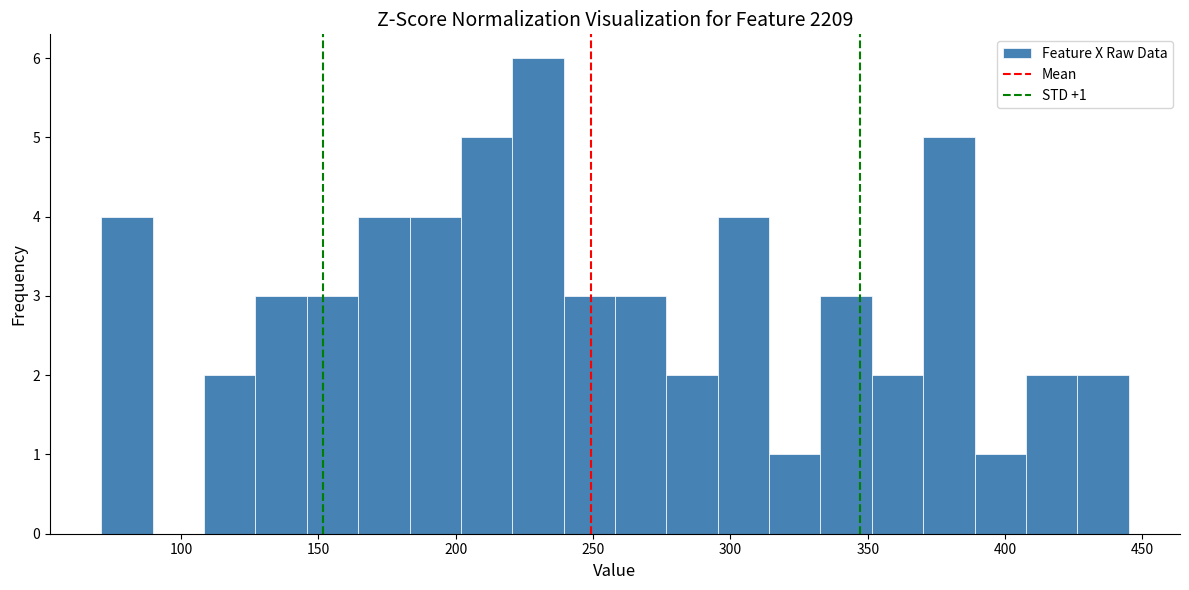

Around what value on the x-axis is the tallest bar? Give the approximate position of its centre, as read against the axis.

230